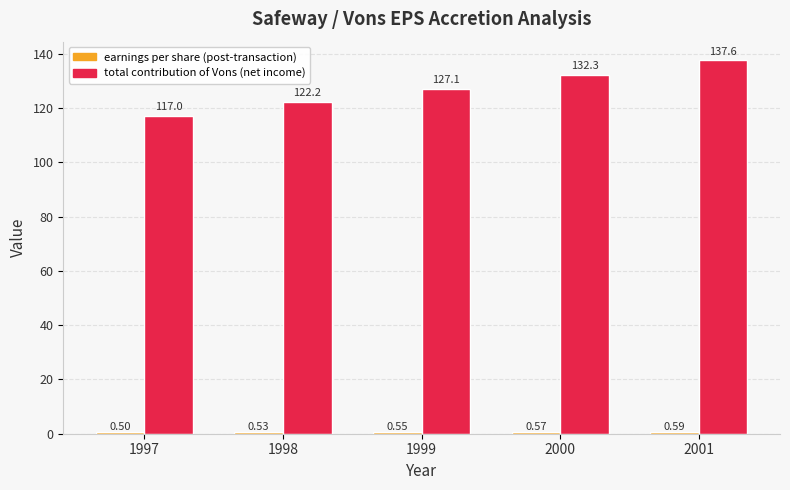

At which category is the sum across all series the highest?

2001